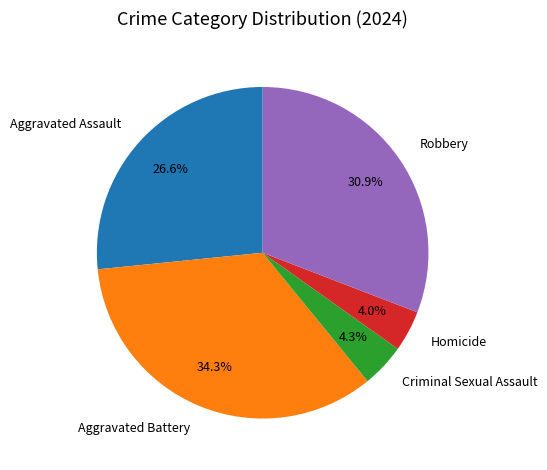

To the nearest percent, what is the average slice percentage?

20%